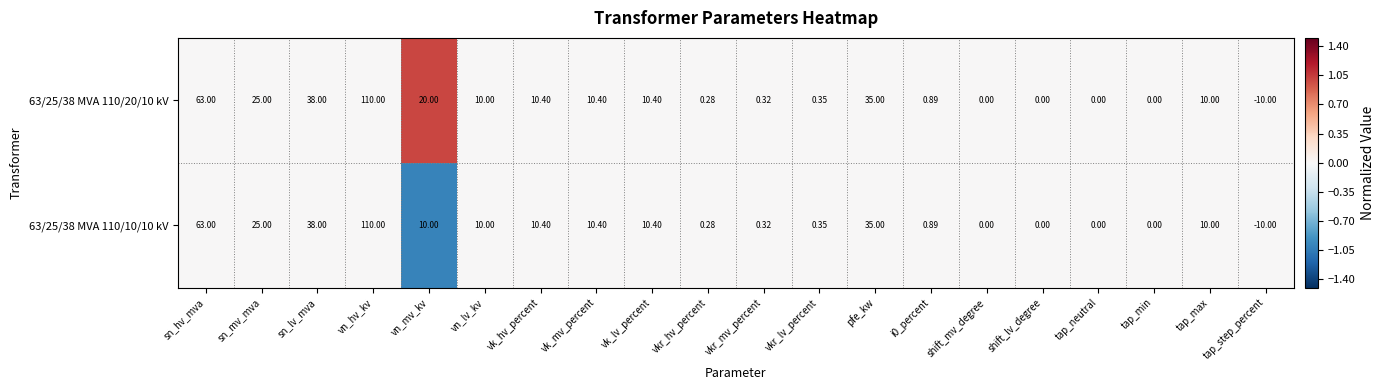

Is the value of 63/25/38 MVA 110/10/10 kV at tap_max greater than the value of 63/25/38 MVA 110/20/10 kV at pfe_kw?

No